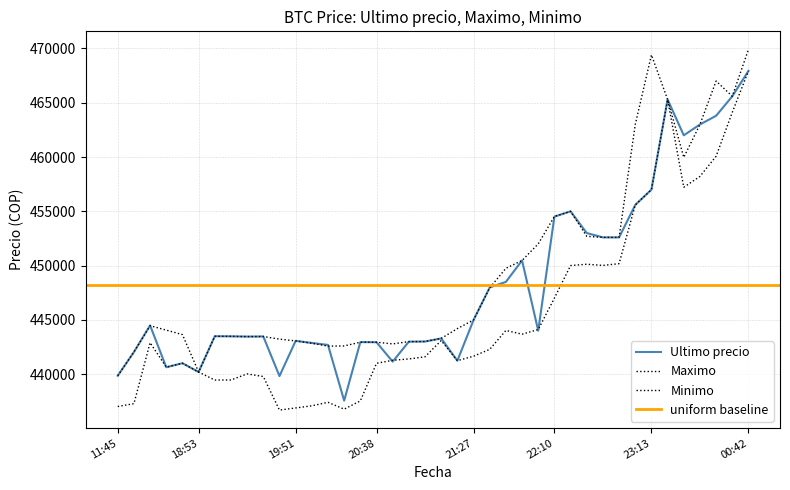

How many categories are shown in the chart?

40